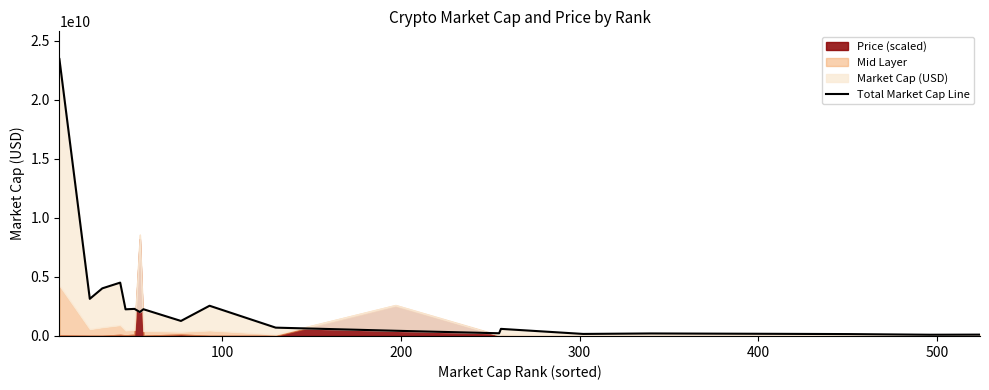

How many lines are shown in the chart?

1